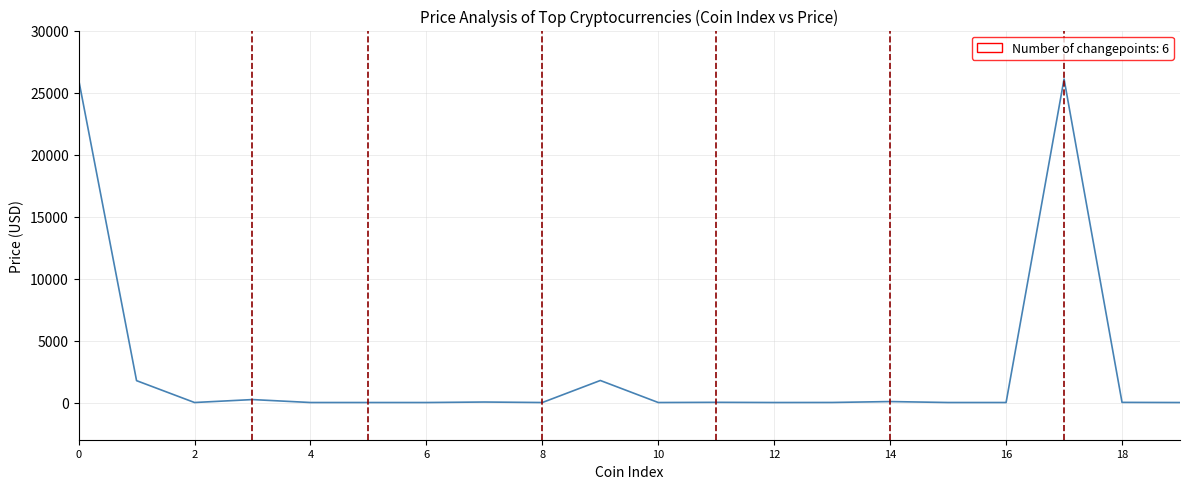

What is the maximum value shown in the chart?

26088.2